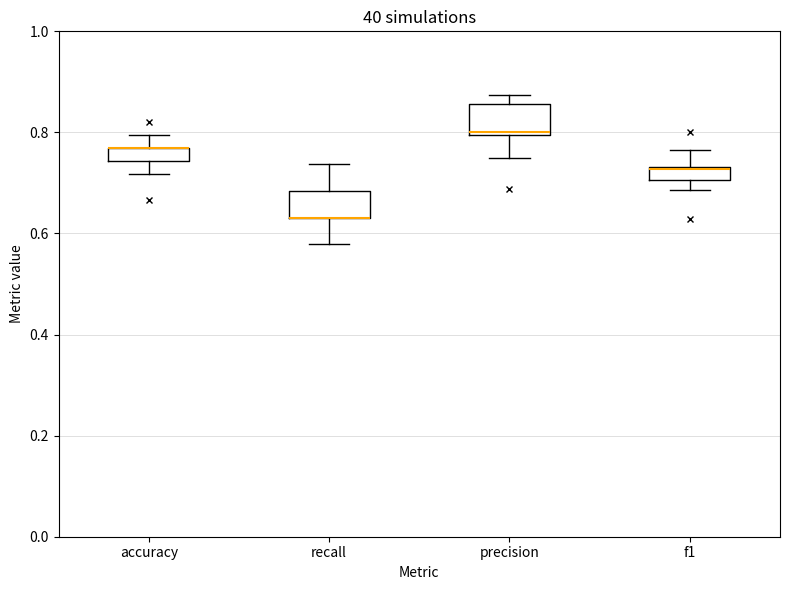

Where is the upper edge of the box for accuracy on the y-axis? The values are not printed on the chart, so give them approximately, as read against the axis.

0.76